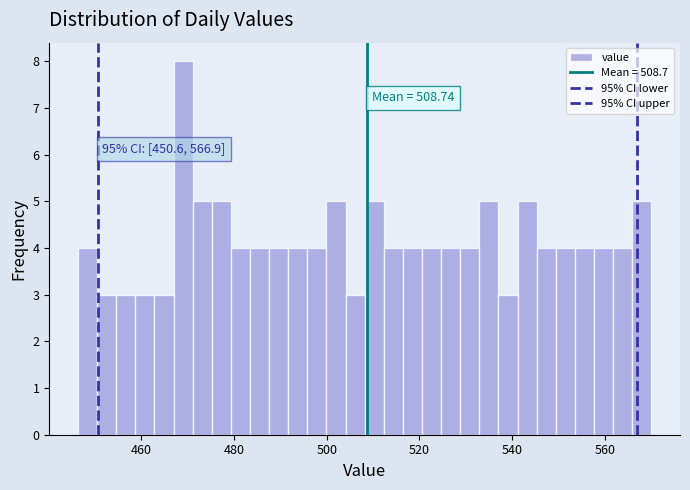

Read against the x-axis, roughly where is the centre of the tallest bar?

470